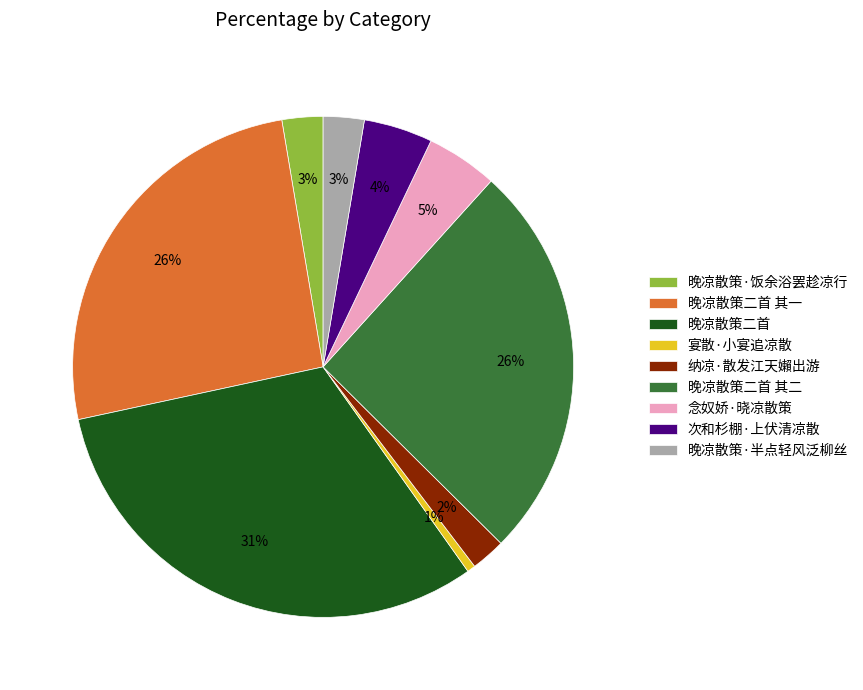

Which category has the biggest portion of the pie?

晚凉散策二首